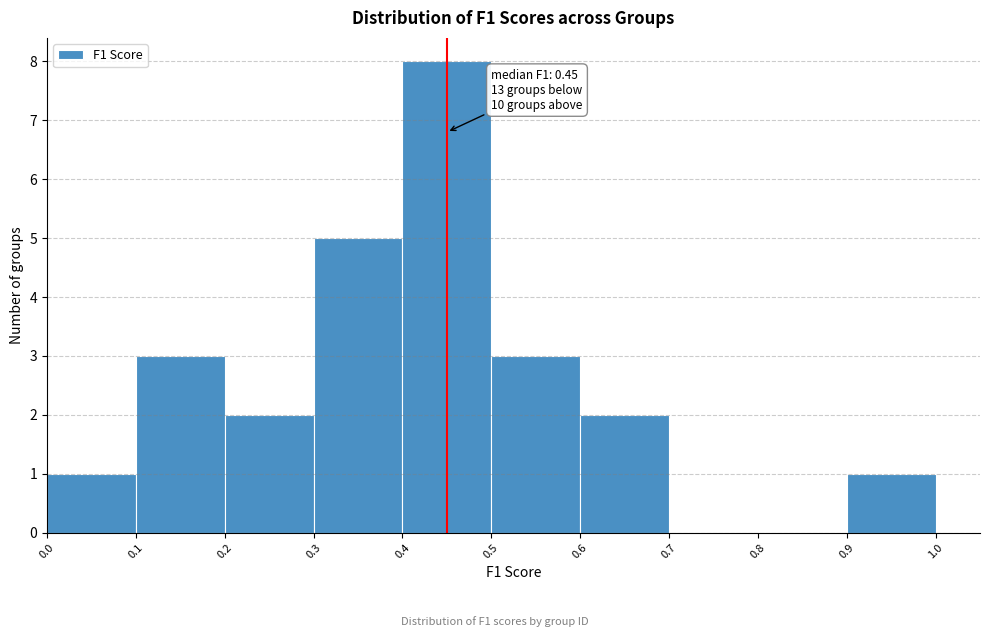

Over which range of the x-axis is the bar tallest?

0.4 to 0.5